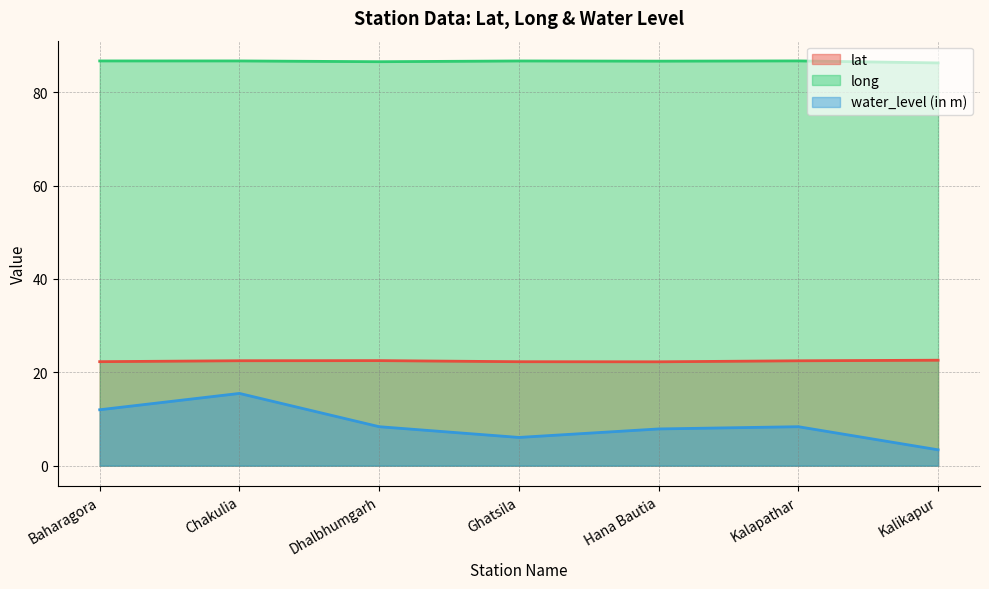

At which label does water_level (in m) reach its peak?

Chakulia